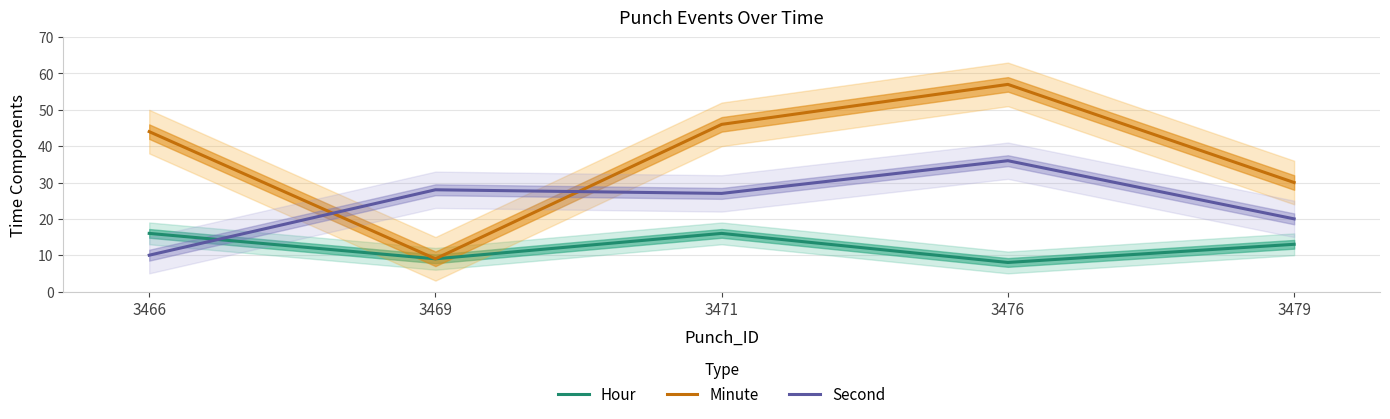

How many interior local peaks does the Minute series have?

1